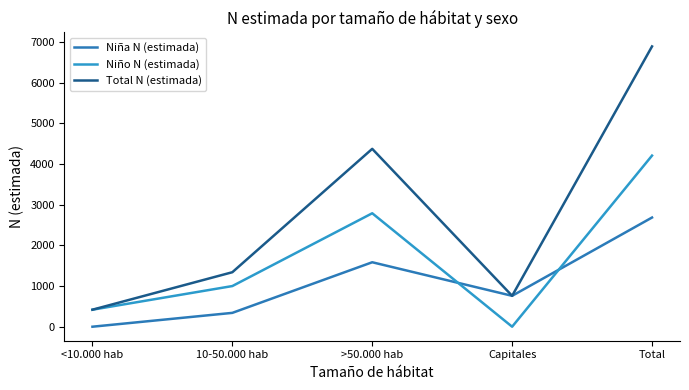

Rank the series by their maximum value, from highest to lowest.

Total N (estimada), Niño N (estimada), Niña N (estimada)